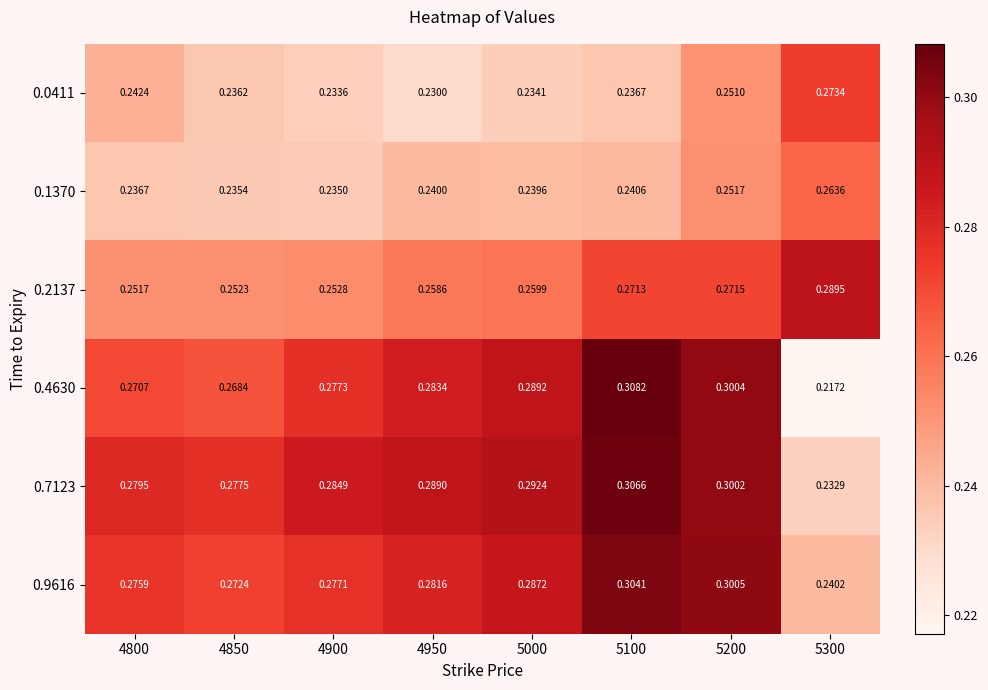

Is the value of 0.9616 at 4800 greater than the value of 0.2137 at 5300?

No